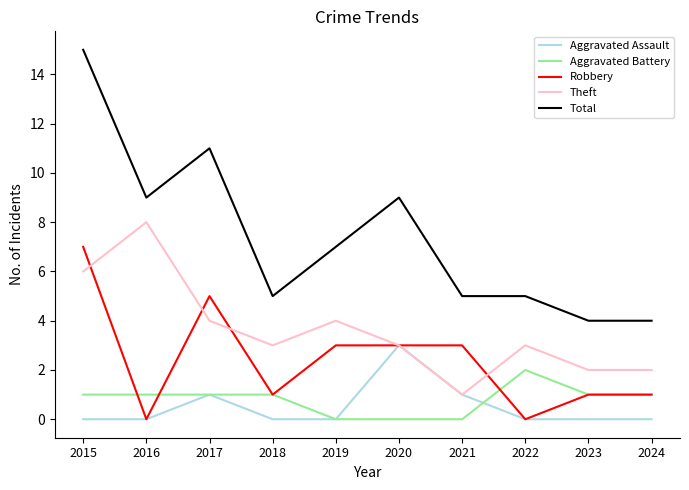

Reading left to right, transcribe all the data shown in this chart.

Aggravated Assault: 0	0	1	0	0	3	1	0	0	0
Aggravated Battery: 1	1	1	1	0	0	0	2	1	1
Robbery: 7	0	5	1	3	3	3	0	1	1
Theft: 6	8	4	3	4	3	1	3	2	2
Total: 15	9	11	5	7	9	5	5	4	4